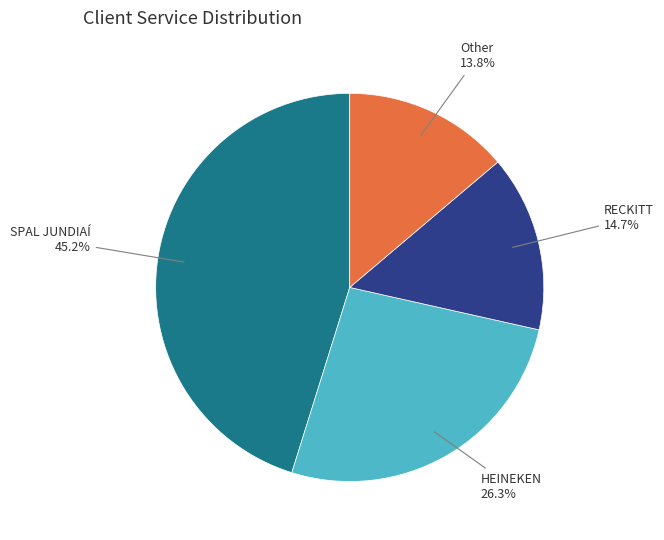

To the nearest percent, what is the average slice percentage?

25%